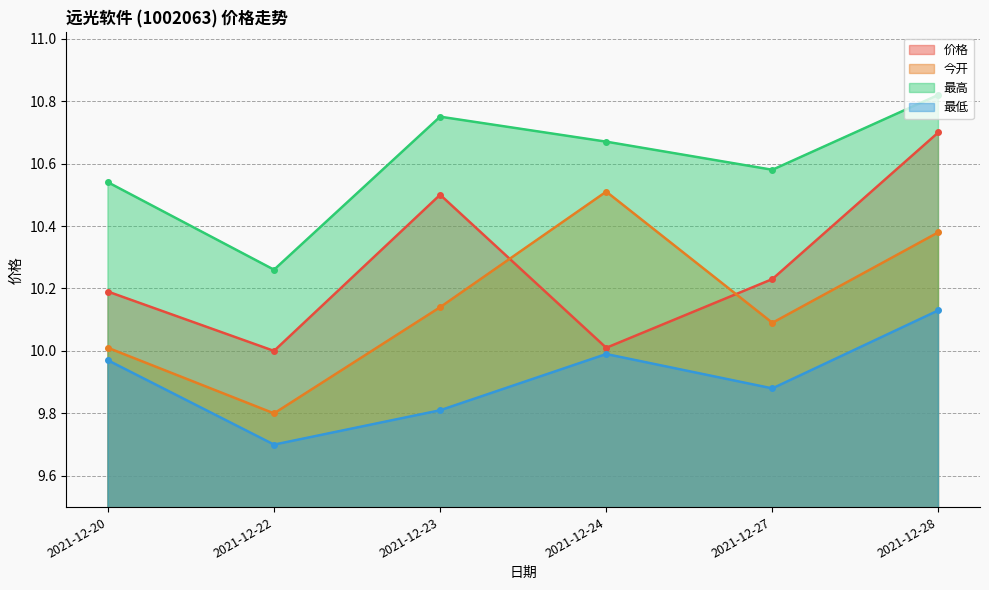

Between 2021-12-23 and 2021-12-24, which series saw the biggest shift?

价格